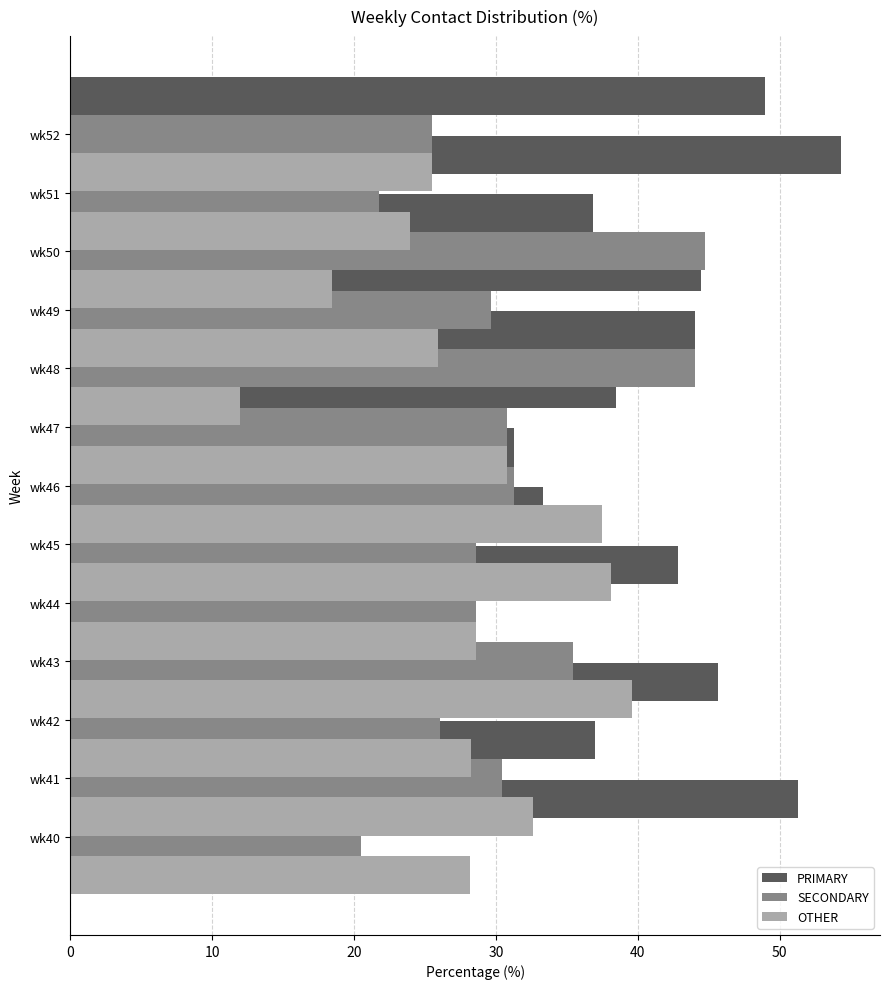

Is it true that OTHER equals 23.9 at 11?

True